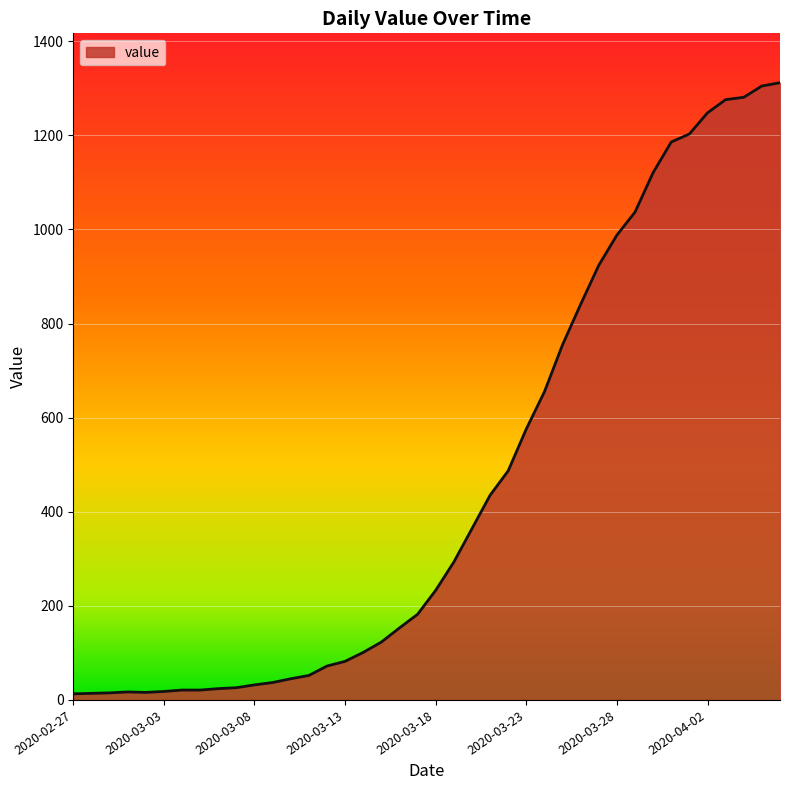

What is the difference between the maximum and minimum values?

1299